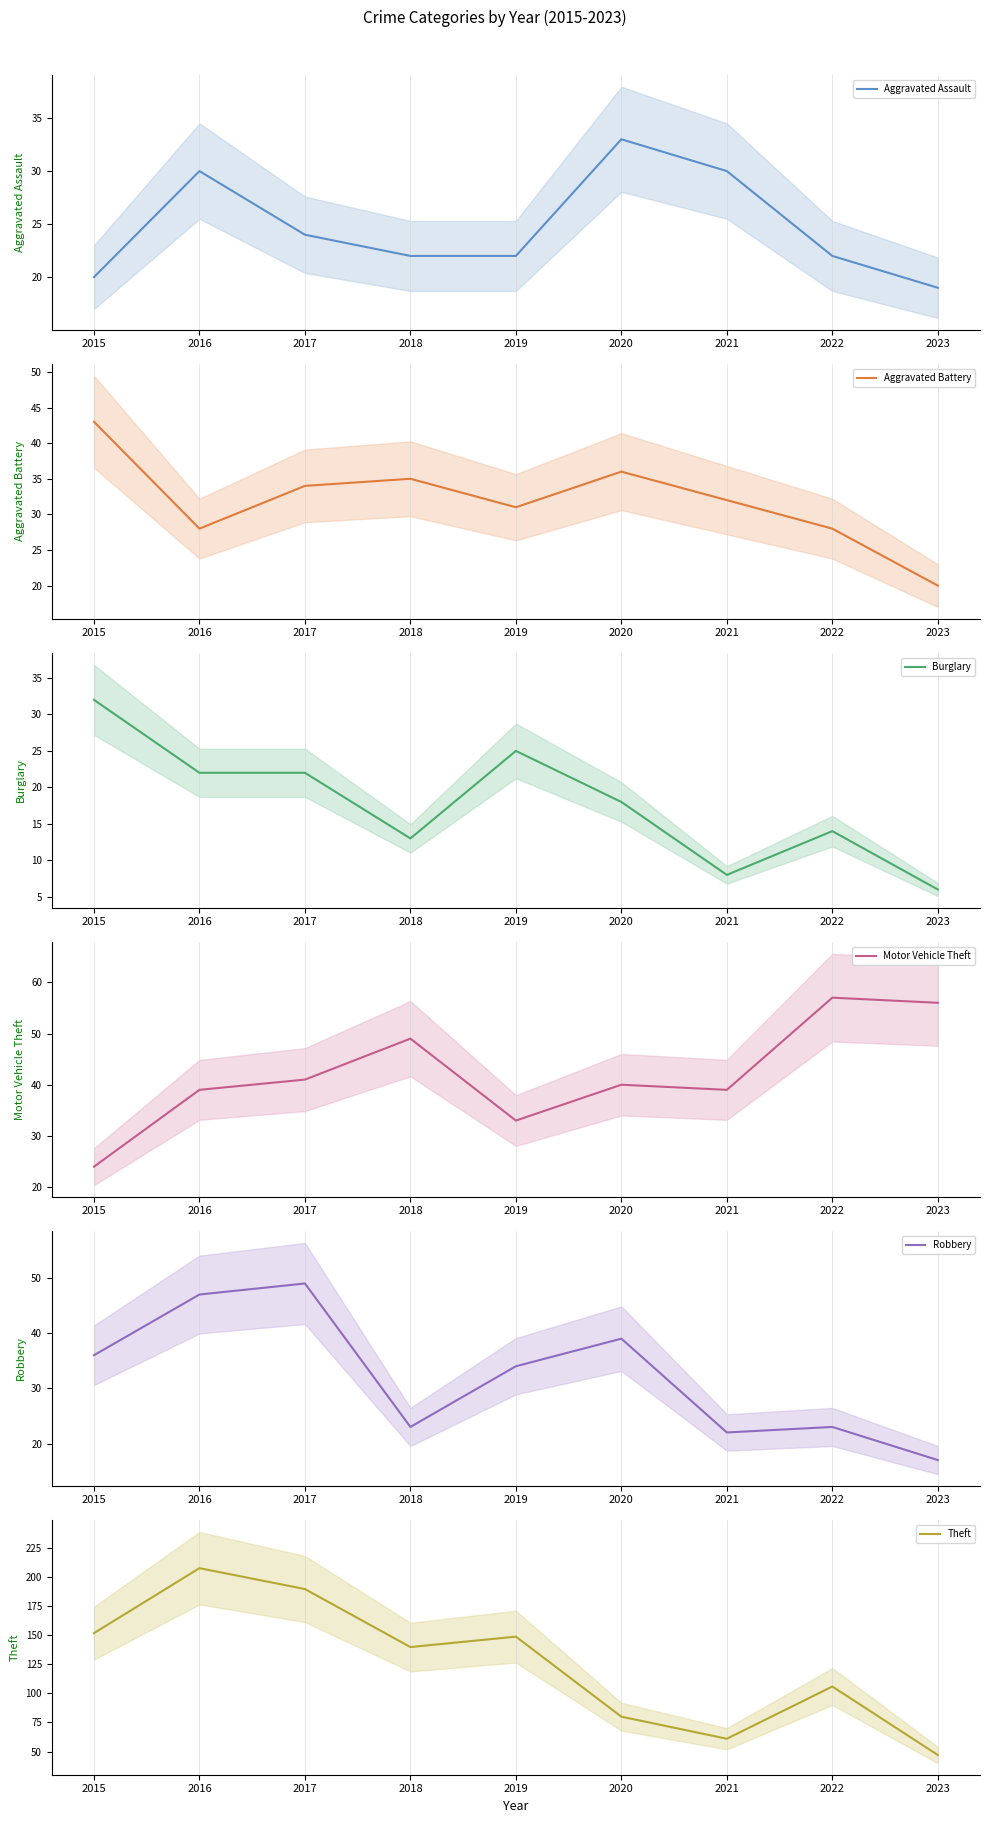

What is the difference between the maximum and minimum values in the Robbery series?

32